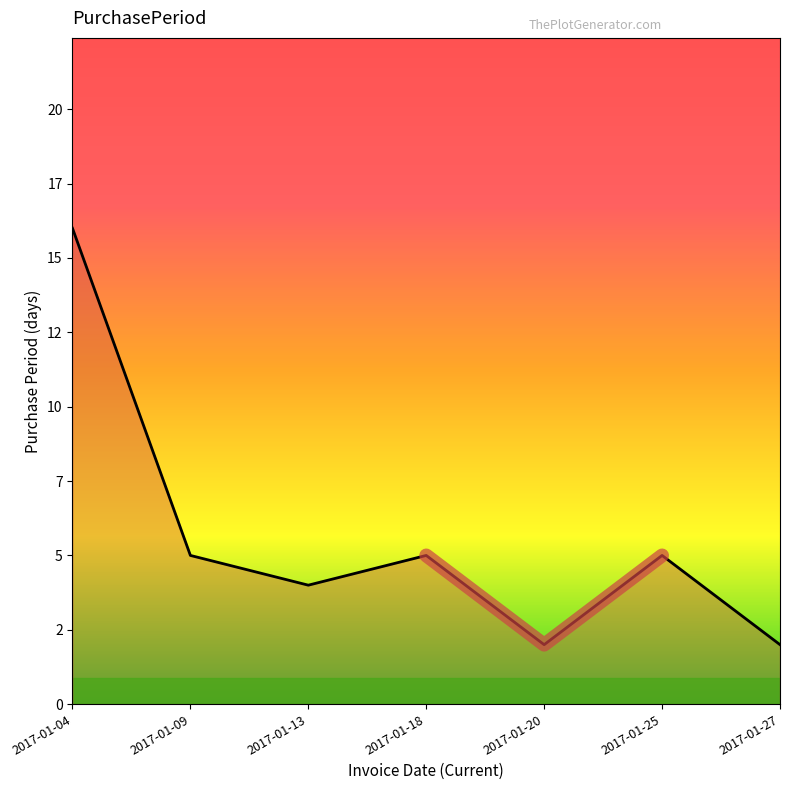

How many lines are shown in the chart?

1